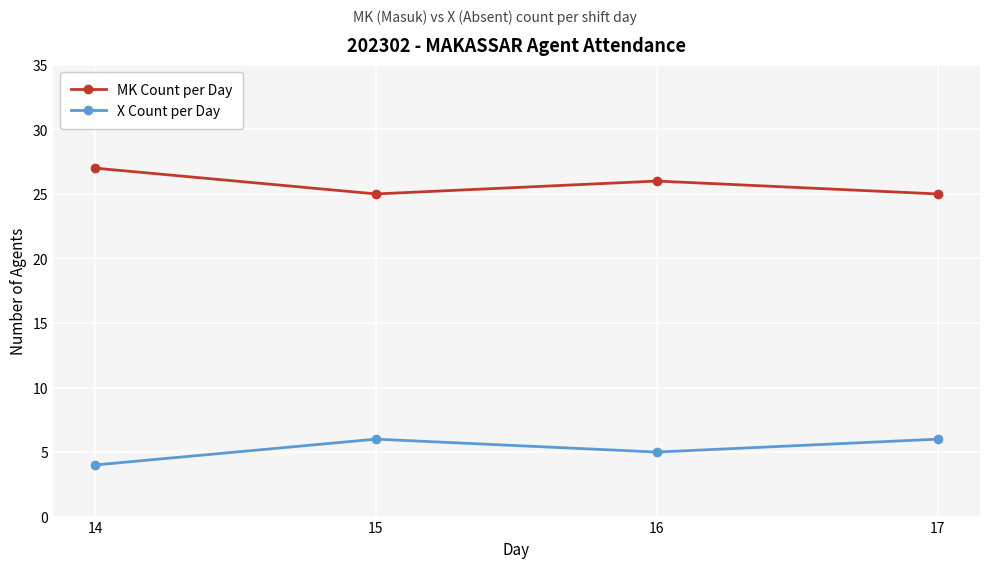

What is the sum of all MK Count per Day values?

103